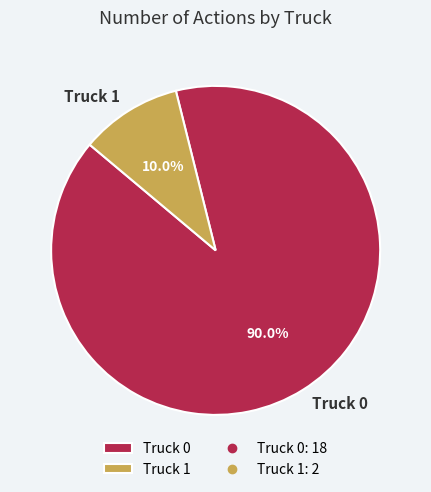

How much of the chart is everything except Truck 0?

10.0%